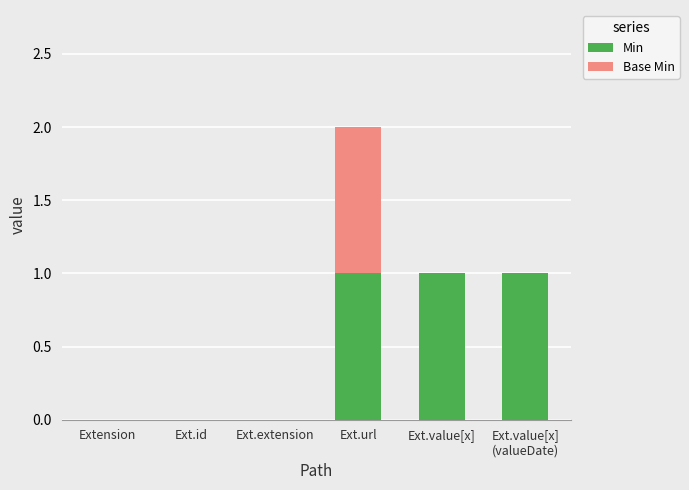

True or false: Min has a value of -1 at Ext.id.

False